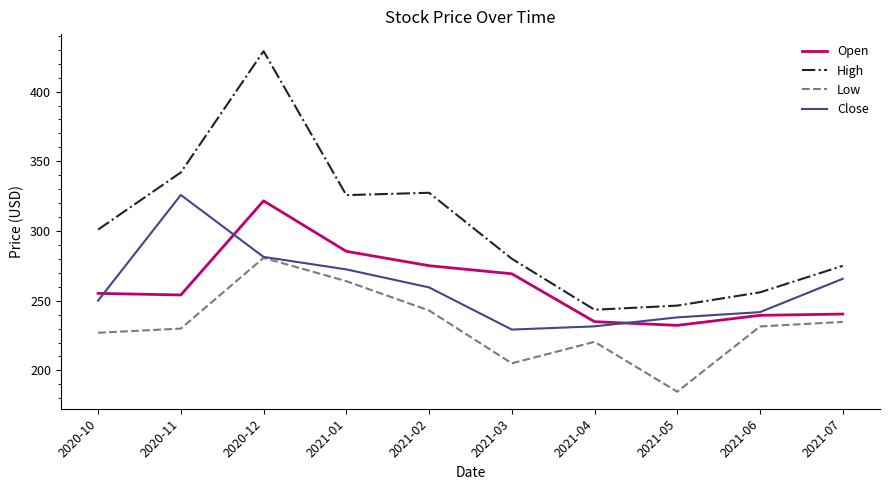

At which category is the sum across all series the highest?

2020-12